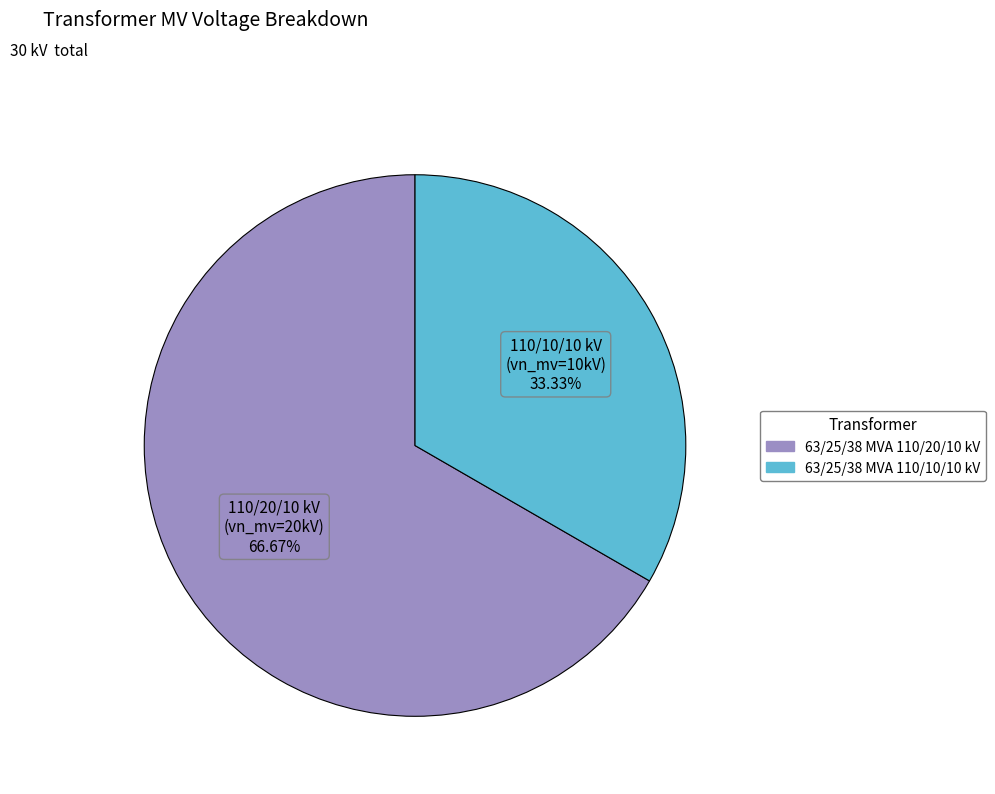

What is the ratio of the value at 63/25/38 MVA 110/20/10 kV to the value at 63/25/38 MVA 110/10/10 kV?

2.0